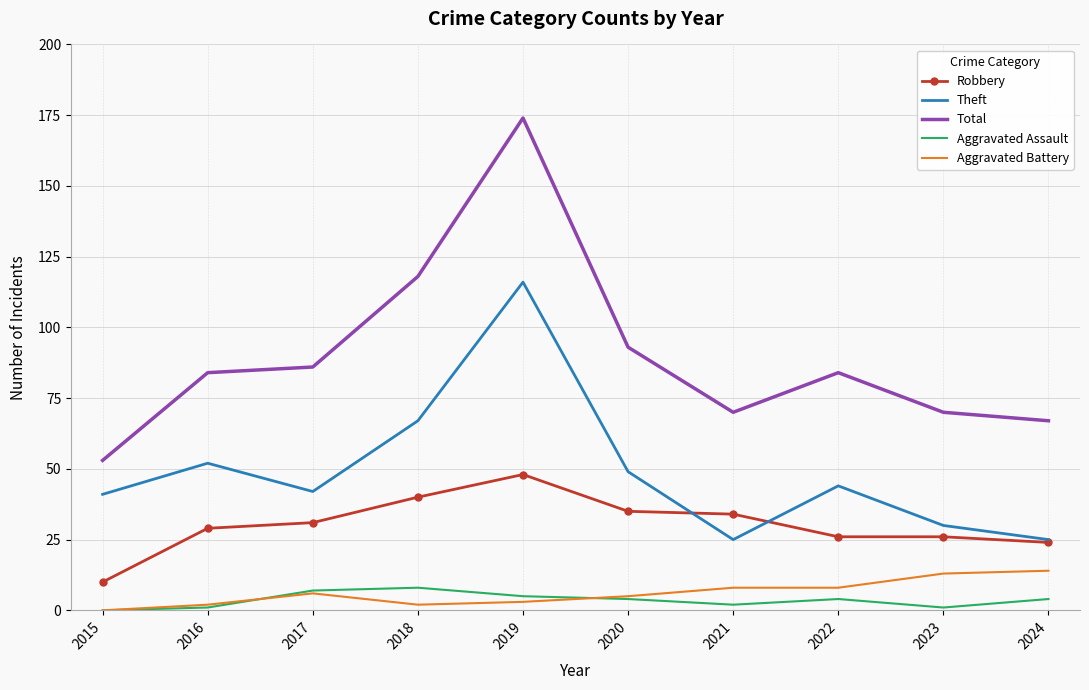

True or false: Theft has more than 2 interior local peaks.

True